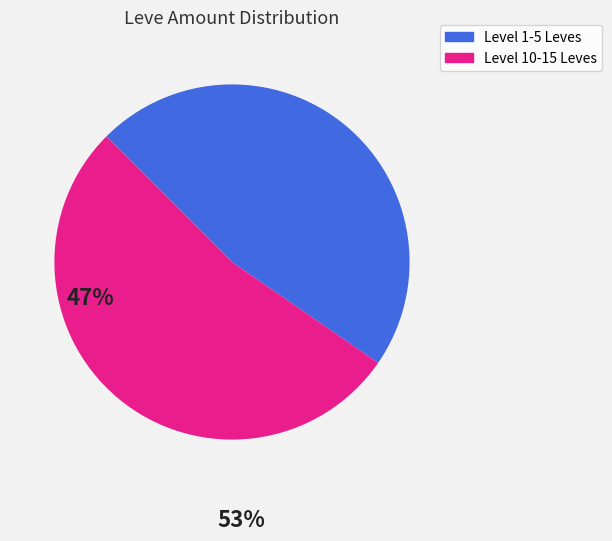

Is there any slice that represents more than half of the pie?

Yes